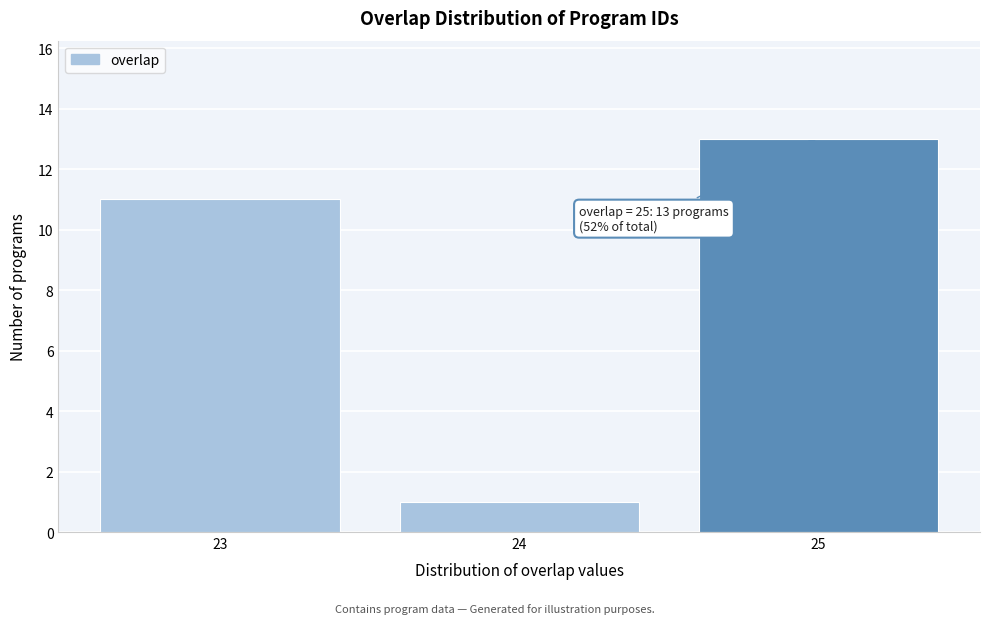

Which range on the x-axis has the tallest bar?

24.5 to 25.5